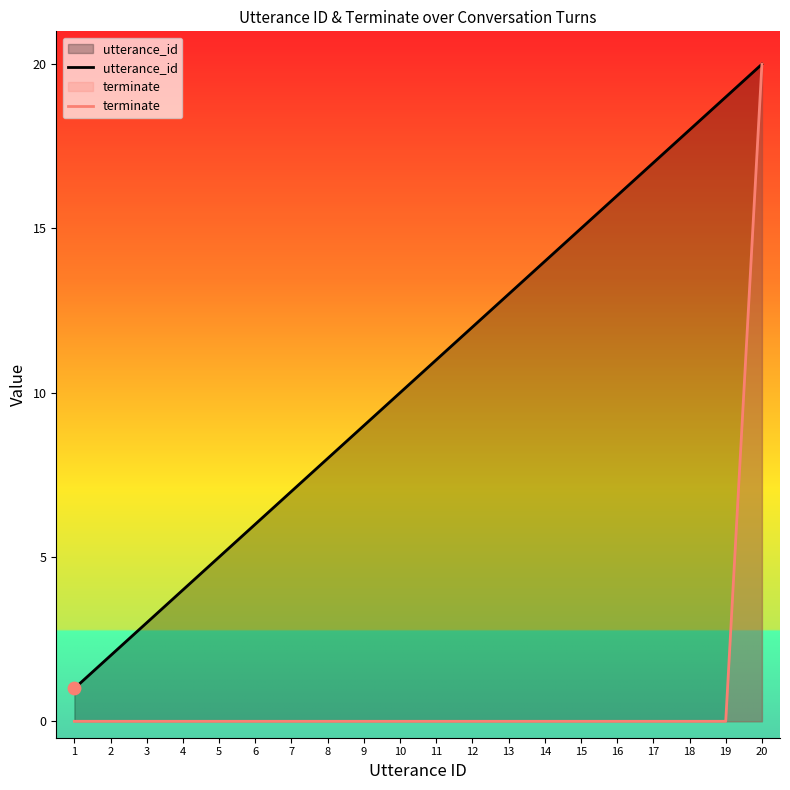

Which series reaches the maximum Y coordinate?

utterance_id